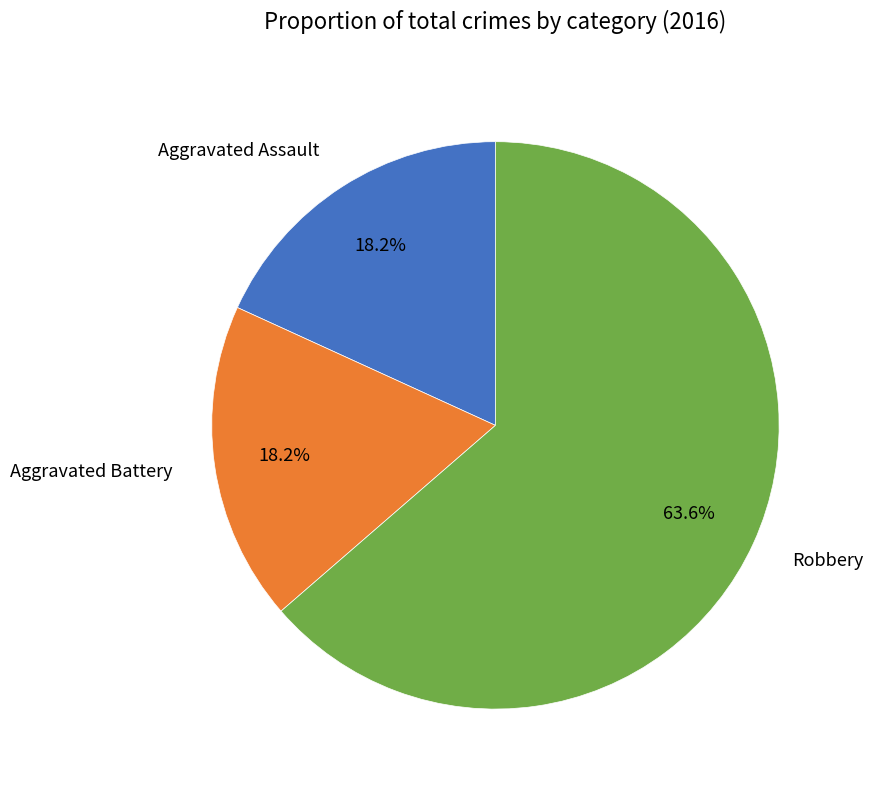

To the nearest percent, what percentage of the pie is Aggravated Assault?

18%